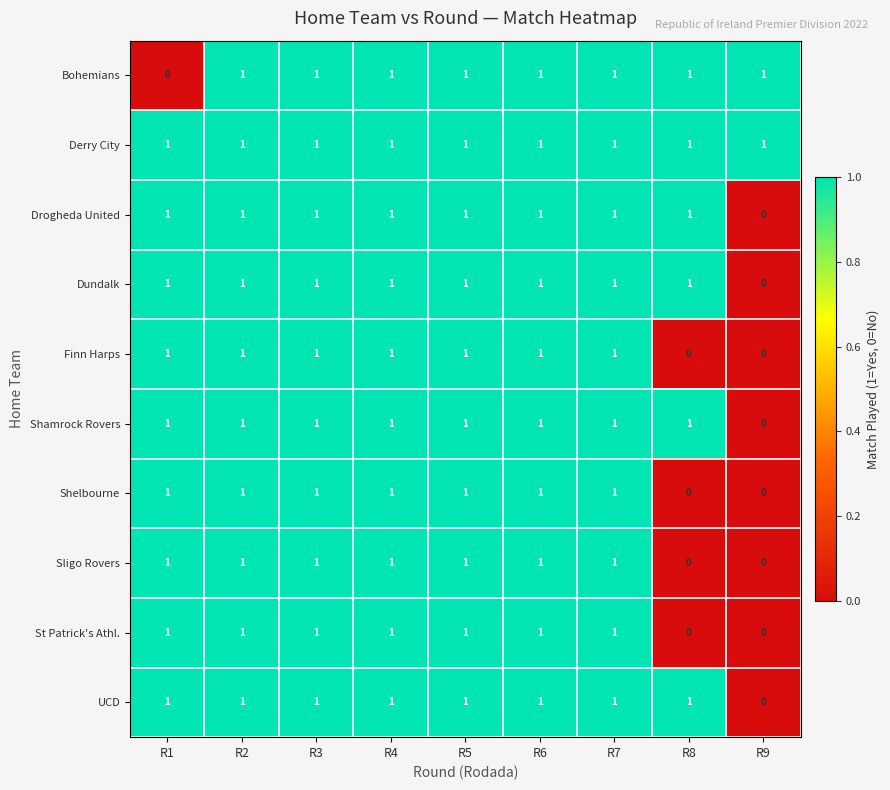

What is the sum of all Bohemians values?

8